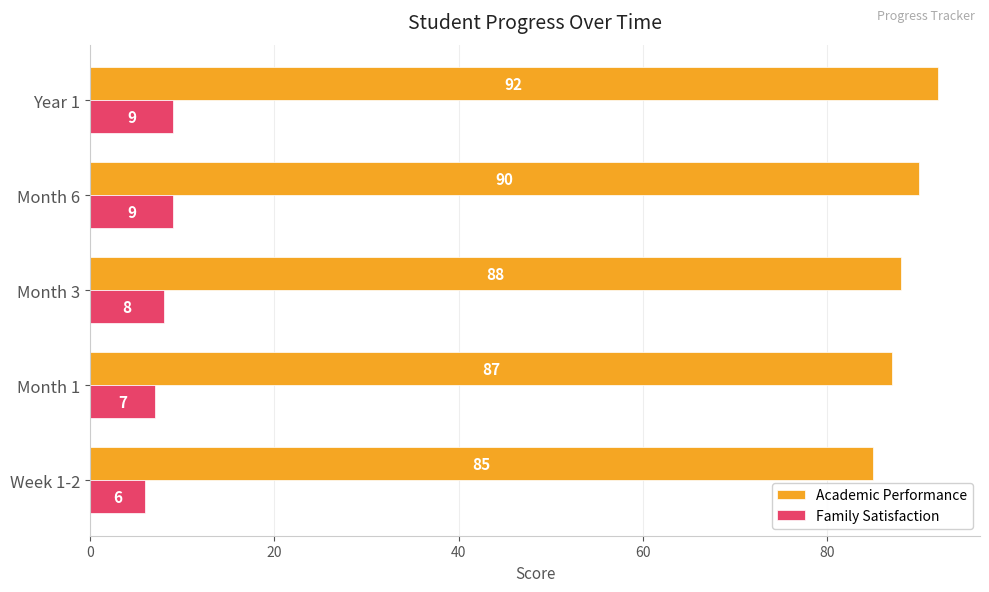

What is the total value across all series at Month 3?

96